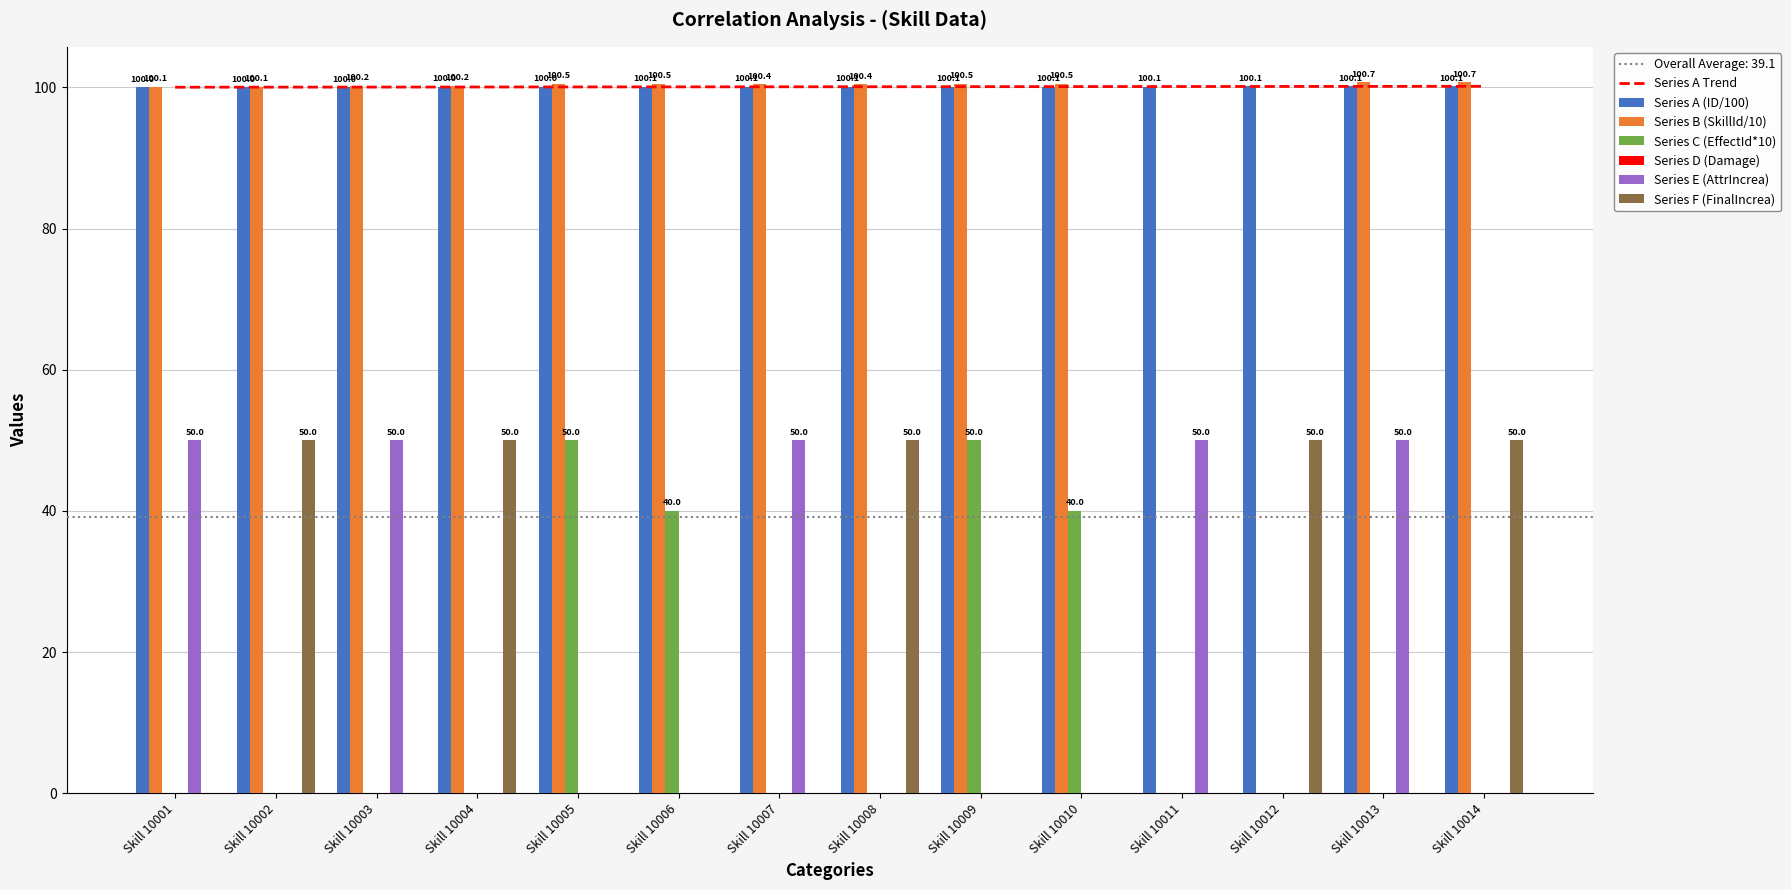

What is the highest value of the Series C (EffectId*10) series?

50.0